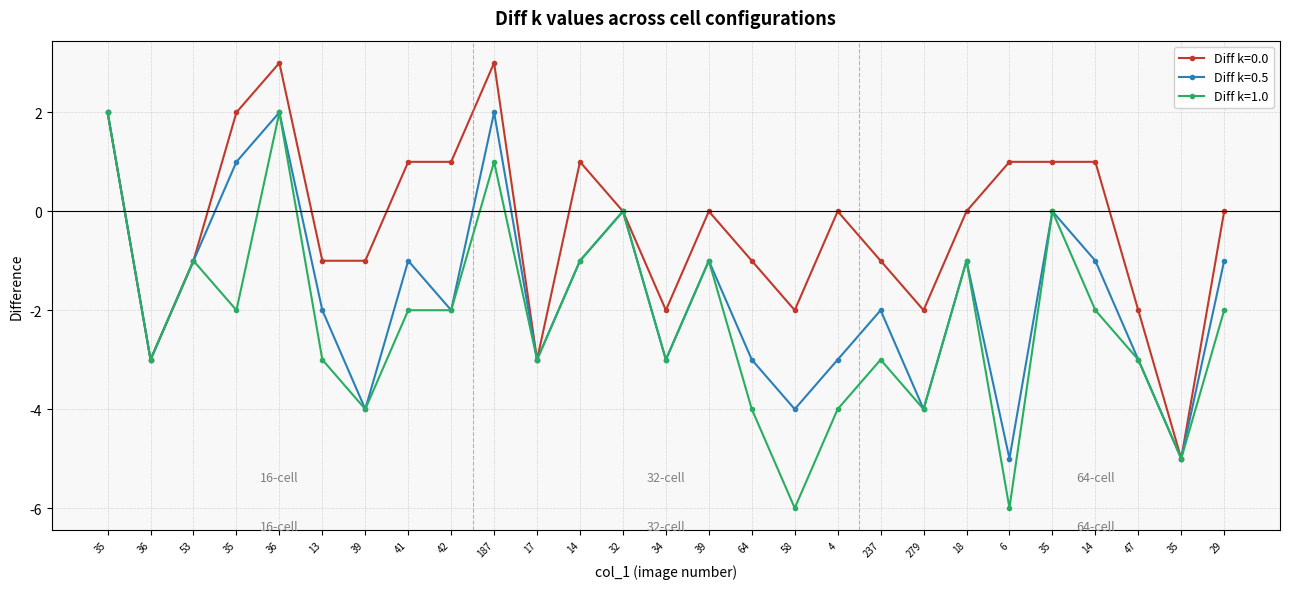

Does the chart have visible grid lines?

Yes